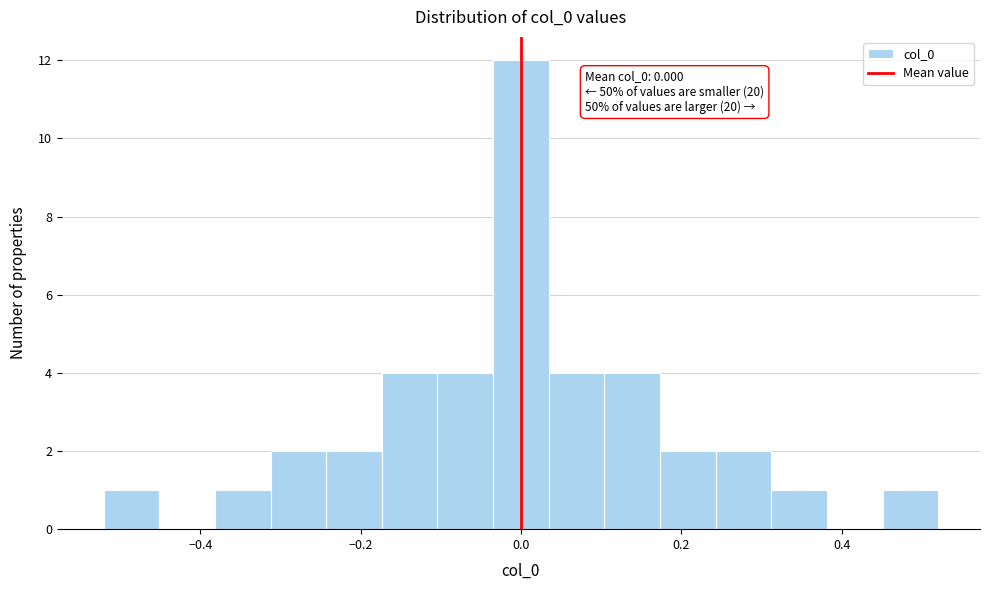

Read against the x-axis, roughly where is the centre of the tallest bar?

0.00